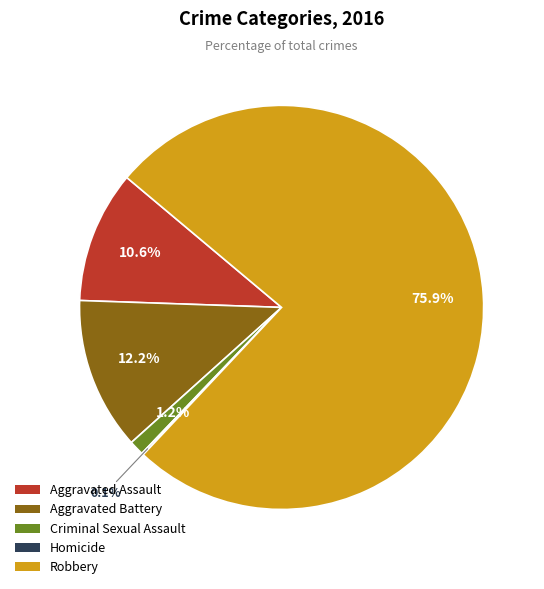

To the nearest percent, what is the difference between the largest and smallest slice percentages?

76%